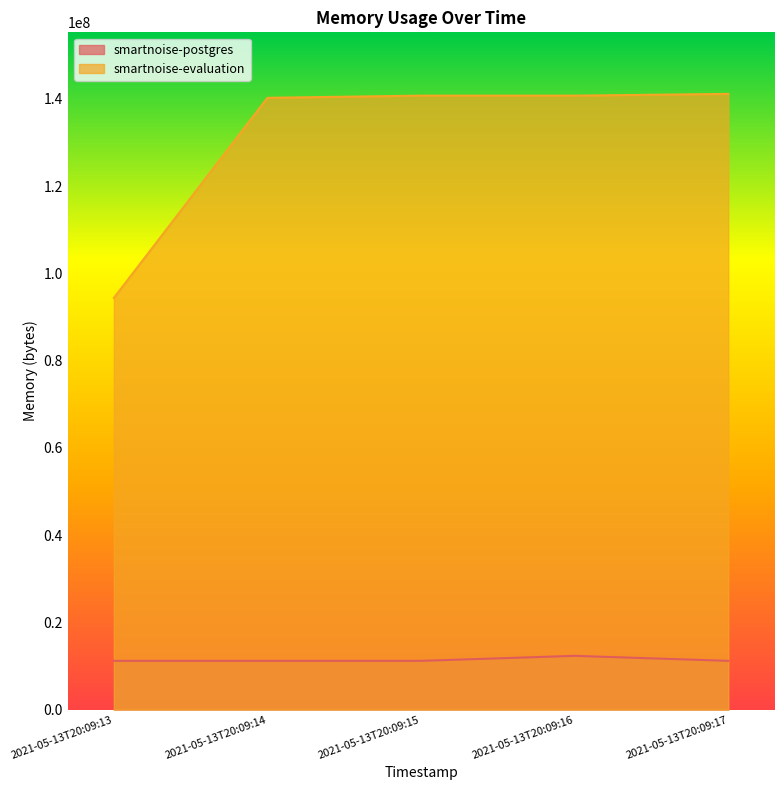

True or false: smartnoise-evaluation and smartnoise-postgres intersect in this chart.

False